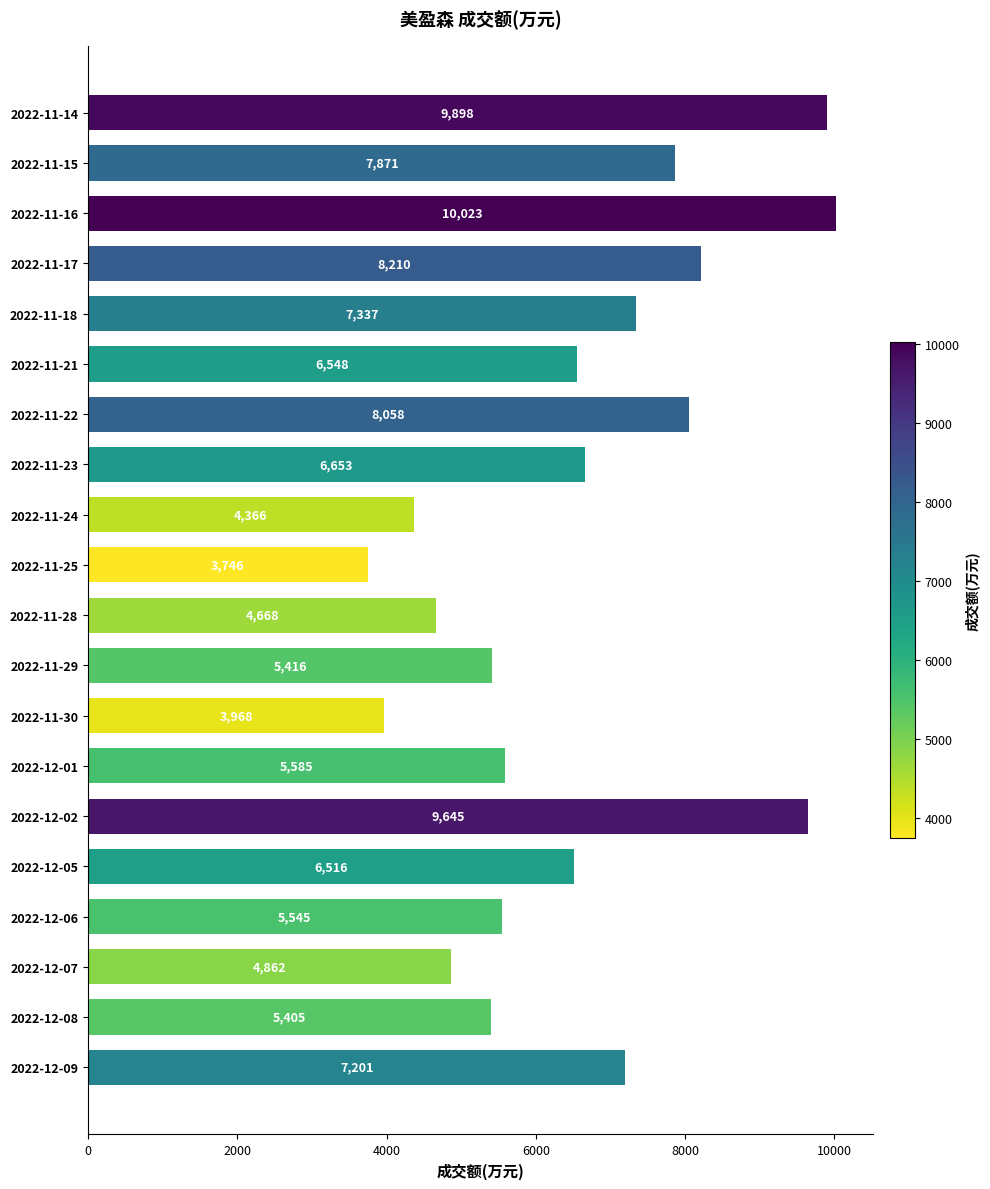

Reading bottom to top, list all the values displayed in this chart.

7201	5405	4862	5545	6516	9645	5585	3968	5416	4668	3746	4366	6653	8058	6548	7337	8210	10023	7871	9898